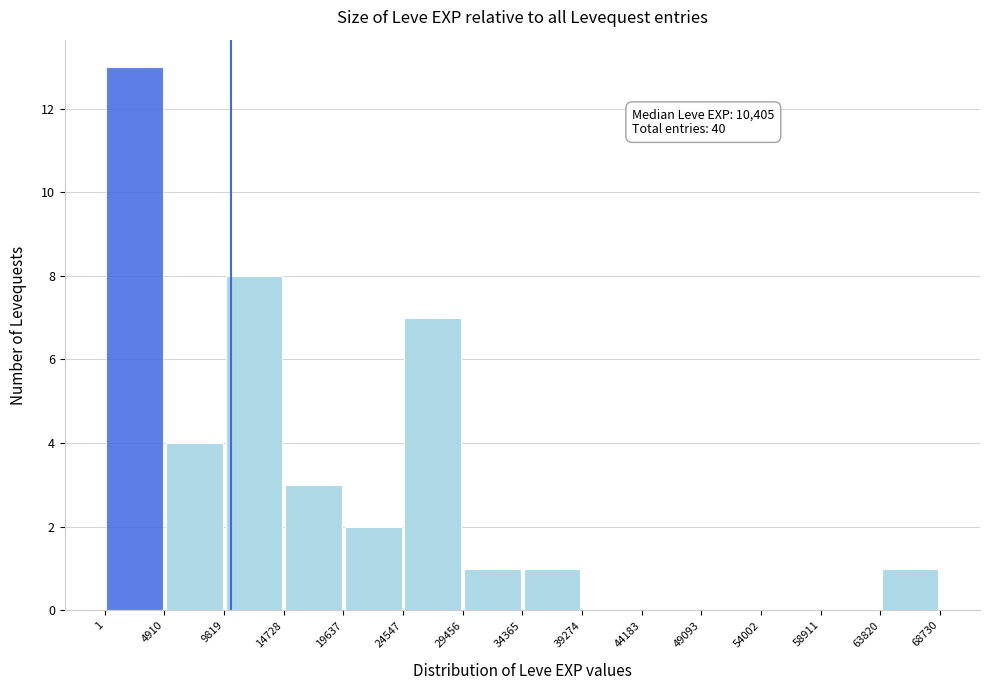

Which range on the x-axis has the tallest bar?

1 to 4910